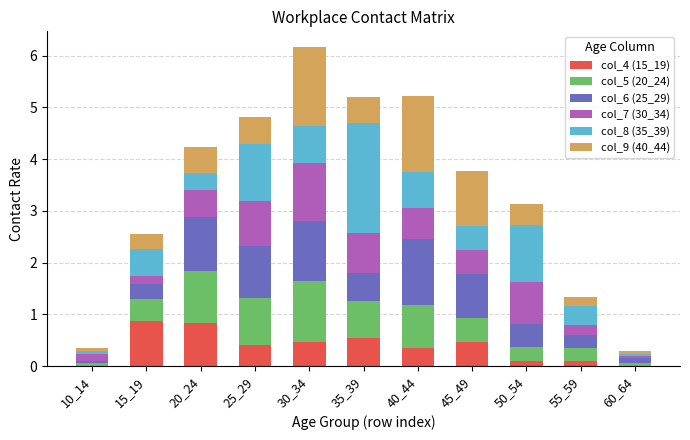

The col_4 (15_19) series shows 0.5 at 35_39. True or false?

True